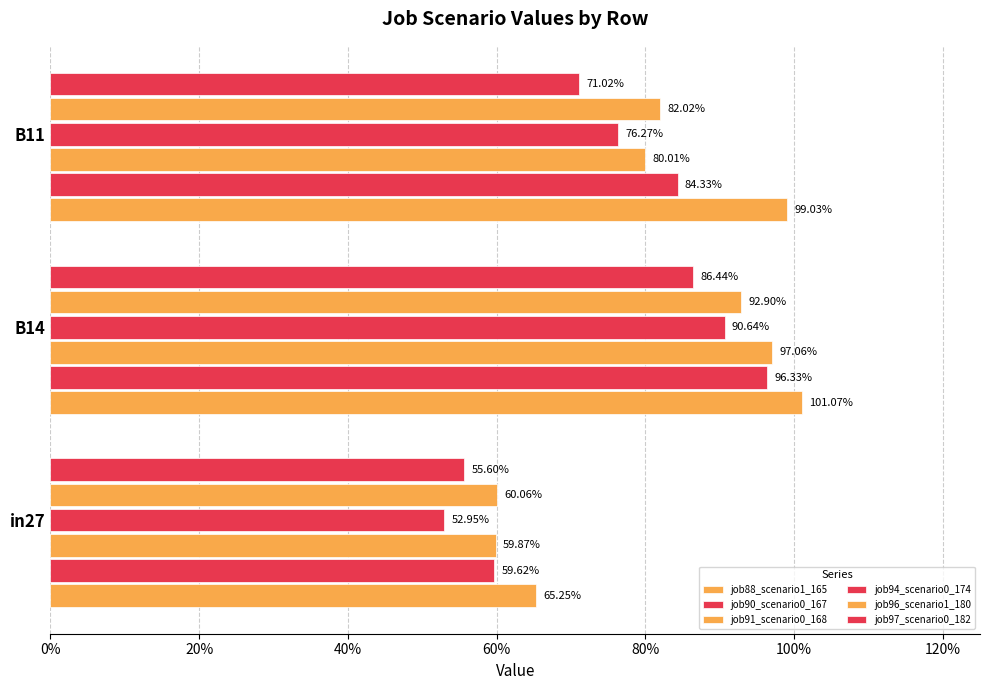

What is the maximum value shown in the chart?

1.0